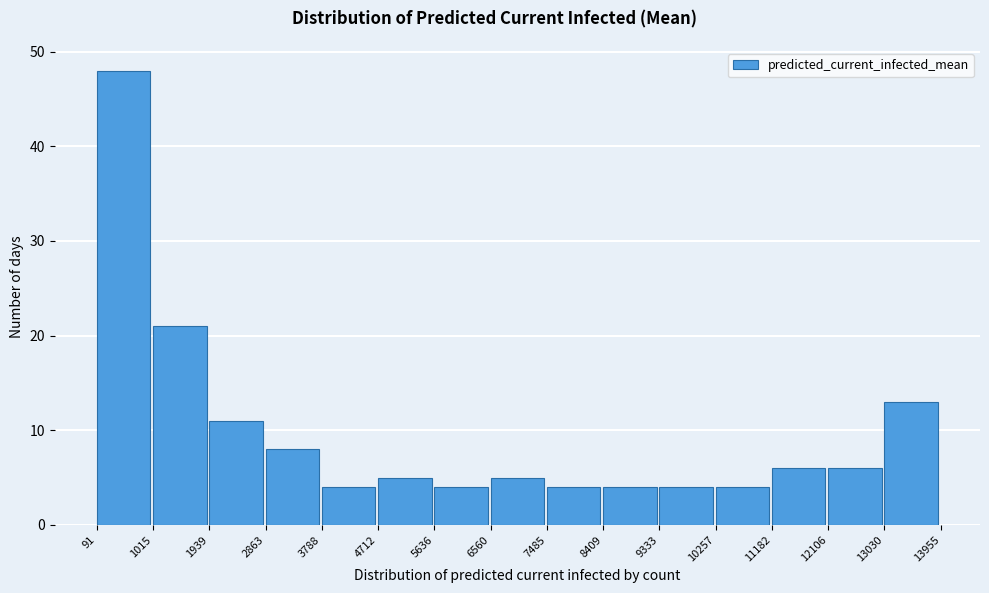

Reading left to right, list every bar in this chart as the range it spans on the x-axis followed by its height. The values are not printed on the chart, so give them approximately, as read against the axis.

91 to 1015: 48
1015 to 1939: 21
1939 to 2863: 11
2863 to 3788: 8
3788 to 4712: 4
4712 to 5636: 5
5636 to 6560: 4
6560 to 7485: 5
7485 to 8409: 4
8409 to 9333: 4
9333 to 10257: 4
10257 to 11182: 4
11182 to 12106: 6
12106 to 13030: 6
13030 to 13955: 13